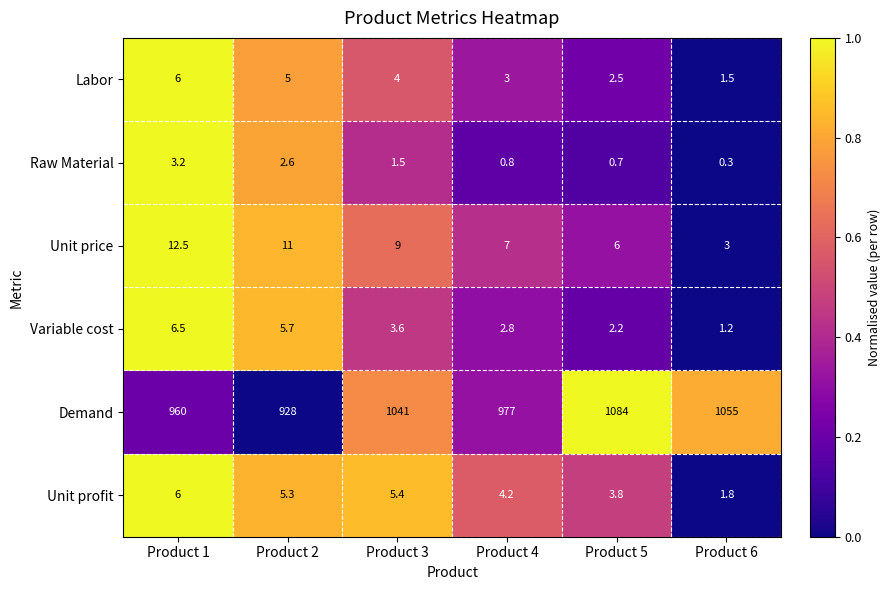

The Demand series shows 928.0 at Product 2. True or false?

True